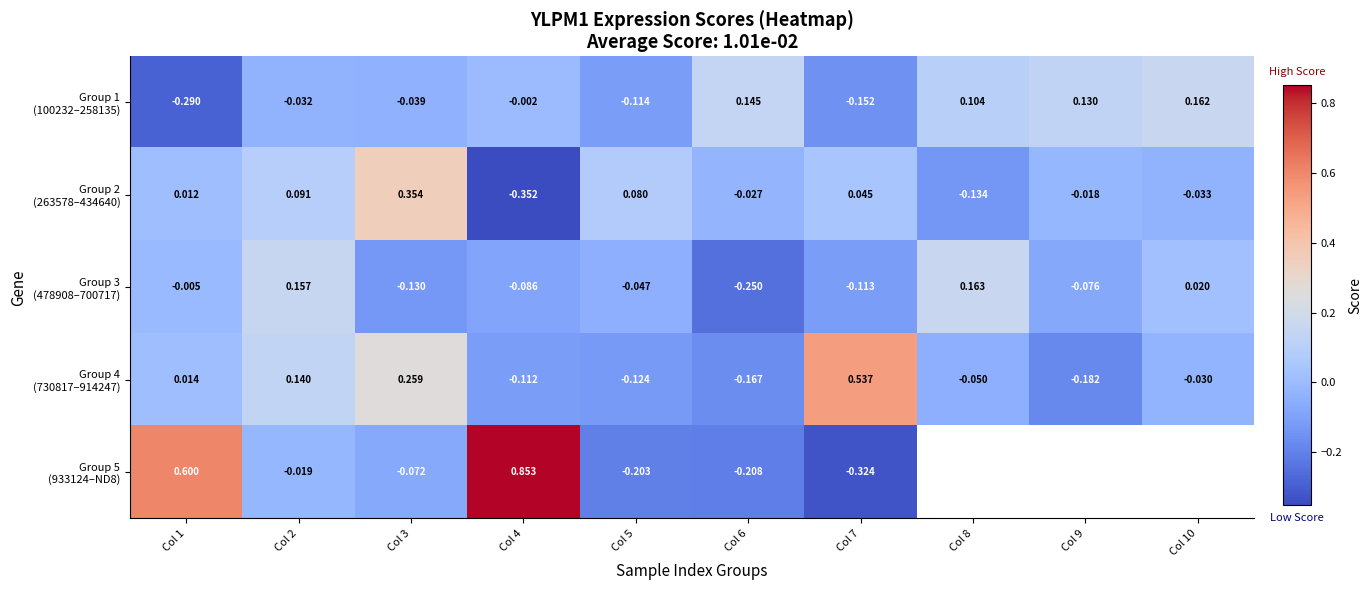

Between Col 4 and Col 7, which series saw the biggest shift?

Group 5 (933124–ND8)